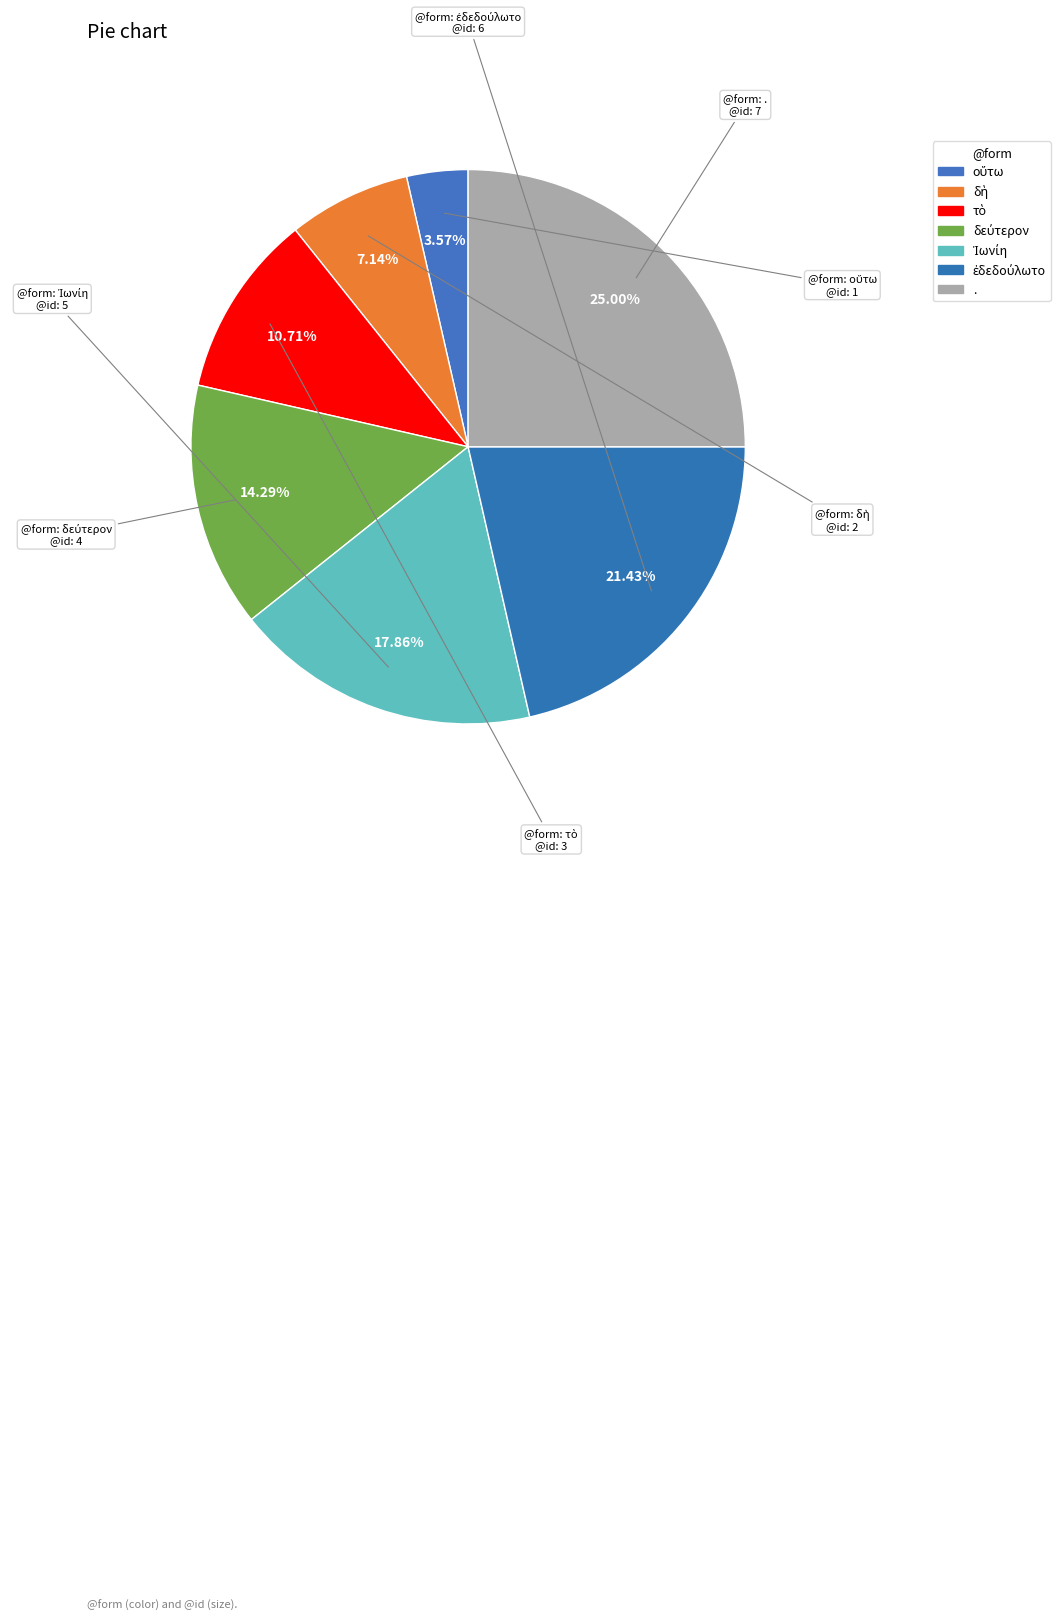

The τὸ slice represents 11% of the pie. True or false?

True